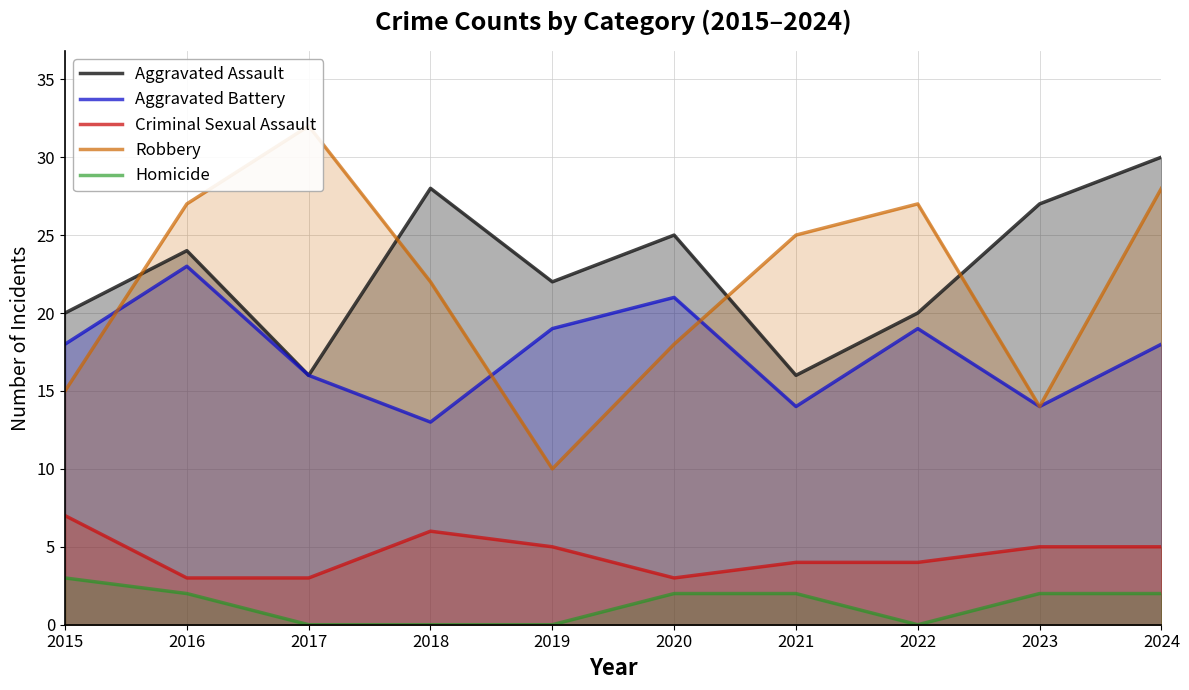

How many distinct data groups are displayed?

5